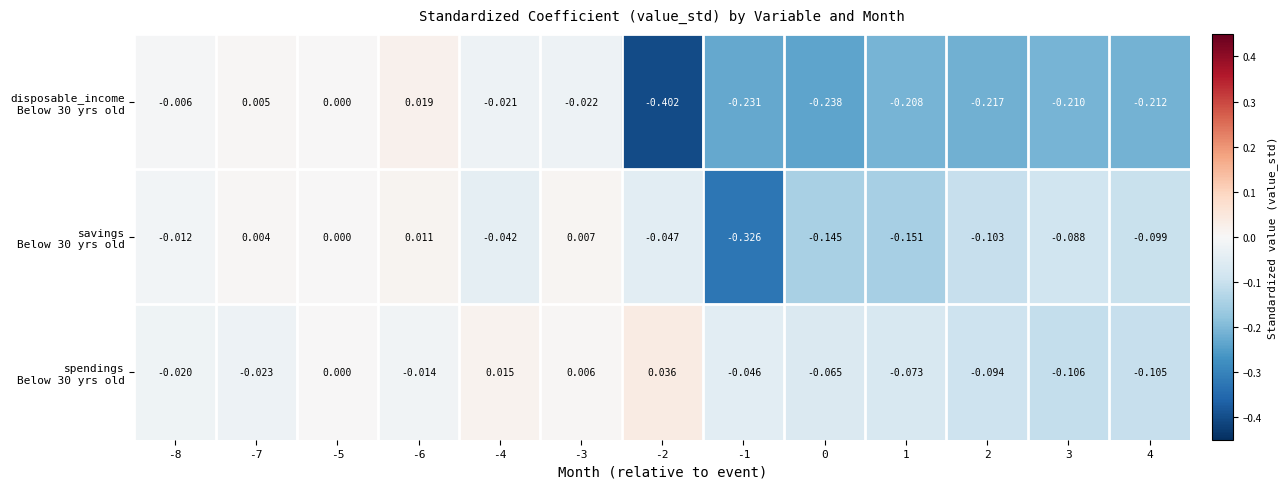

At which category is the sum across all series the highest?

-6